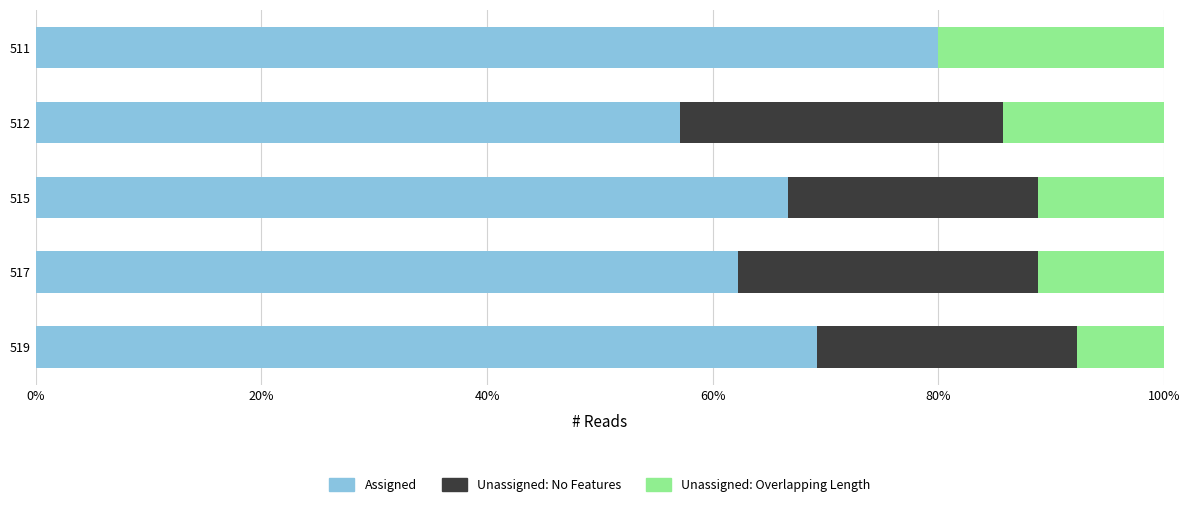

What is the sum of the Assigned values at 512 and 511?

137.1